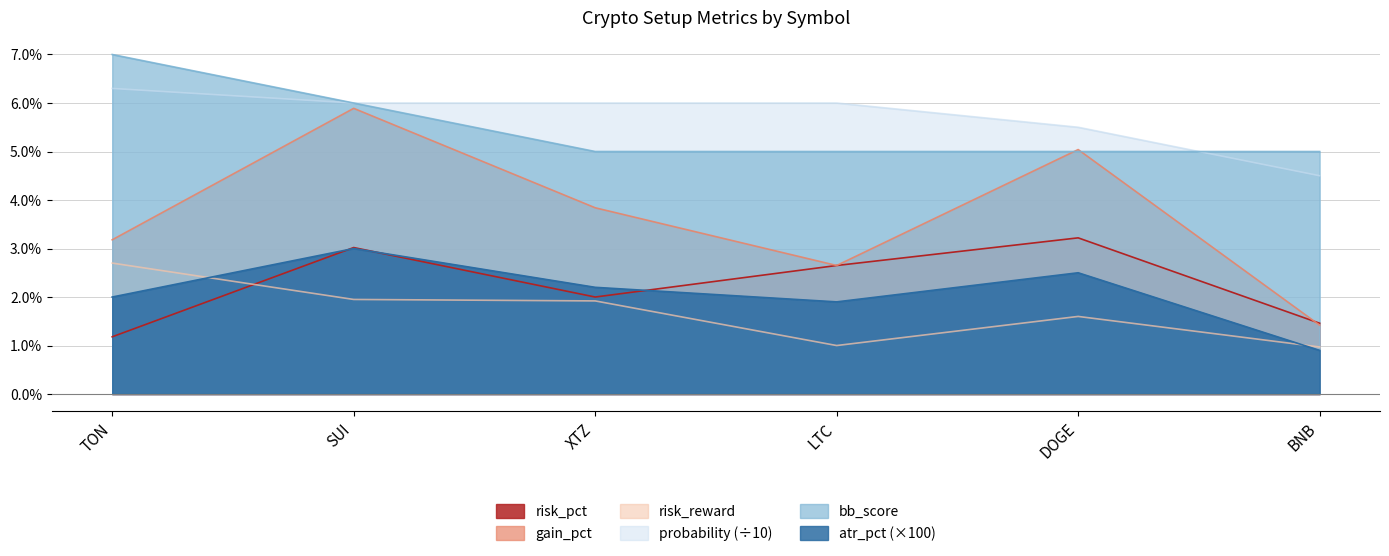

What is the label of the 3rd point from the right?

LTC